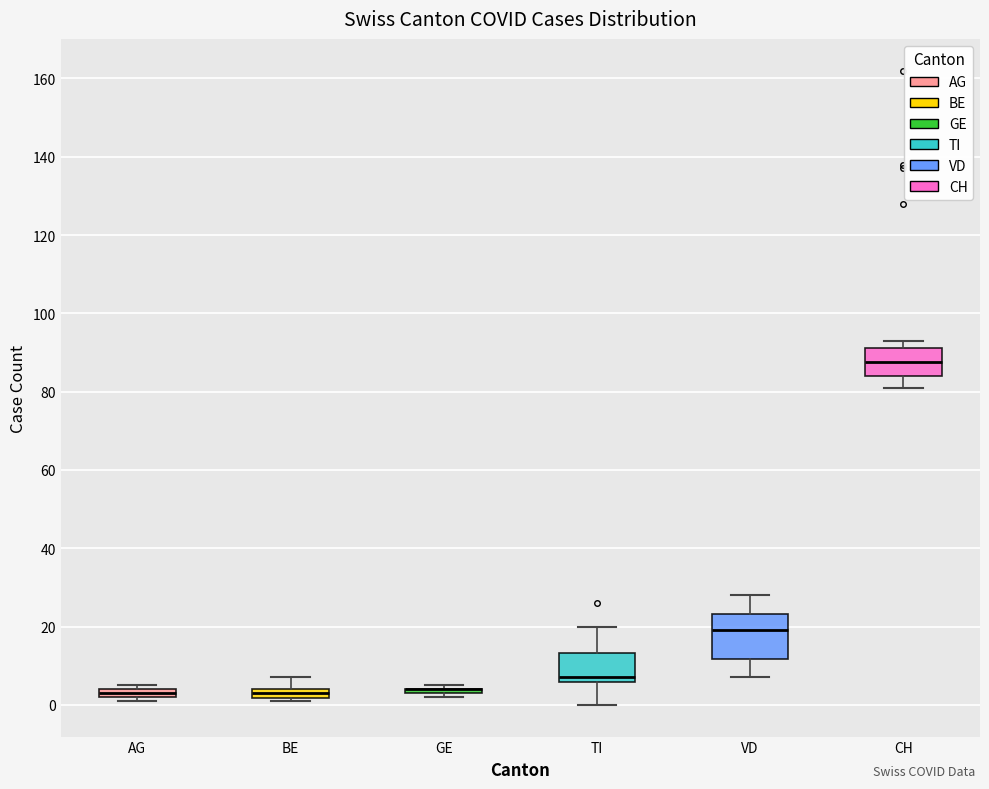

Comparing the boxes themselves (not the whiskers), which one is the tallest?

VD